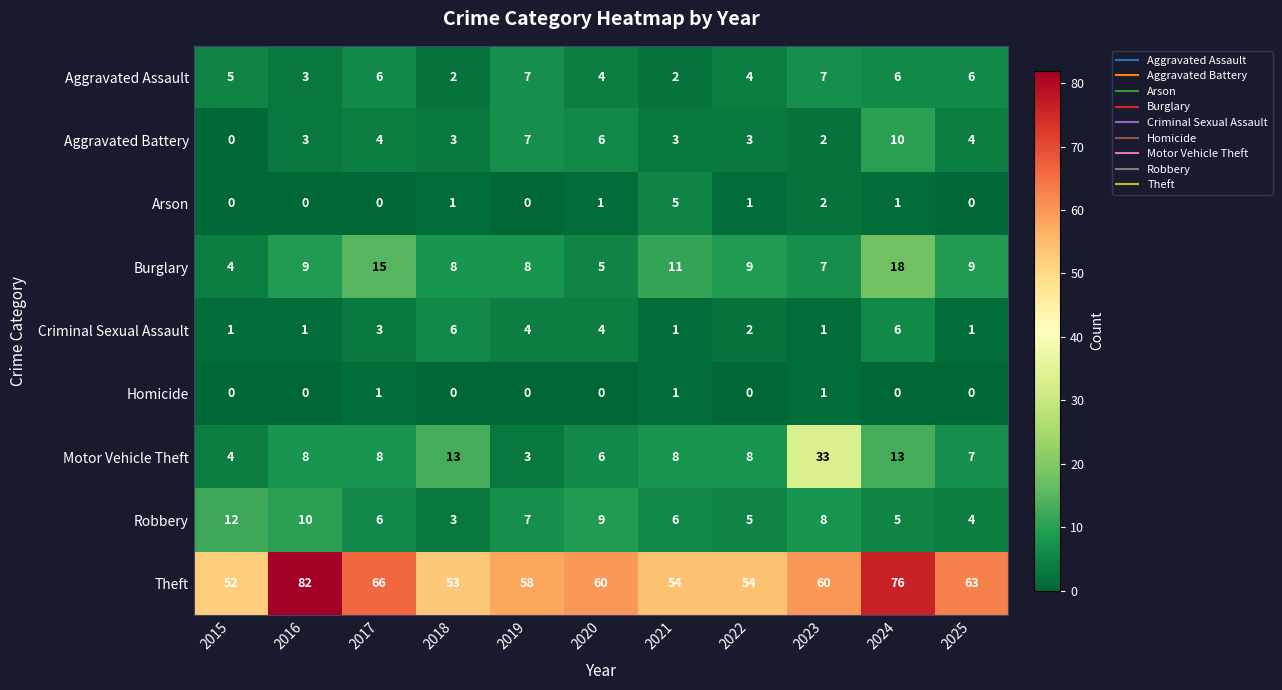

The Aggravated Battery series shows 3 at 2022. True or false?

True